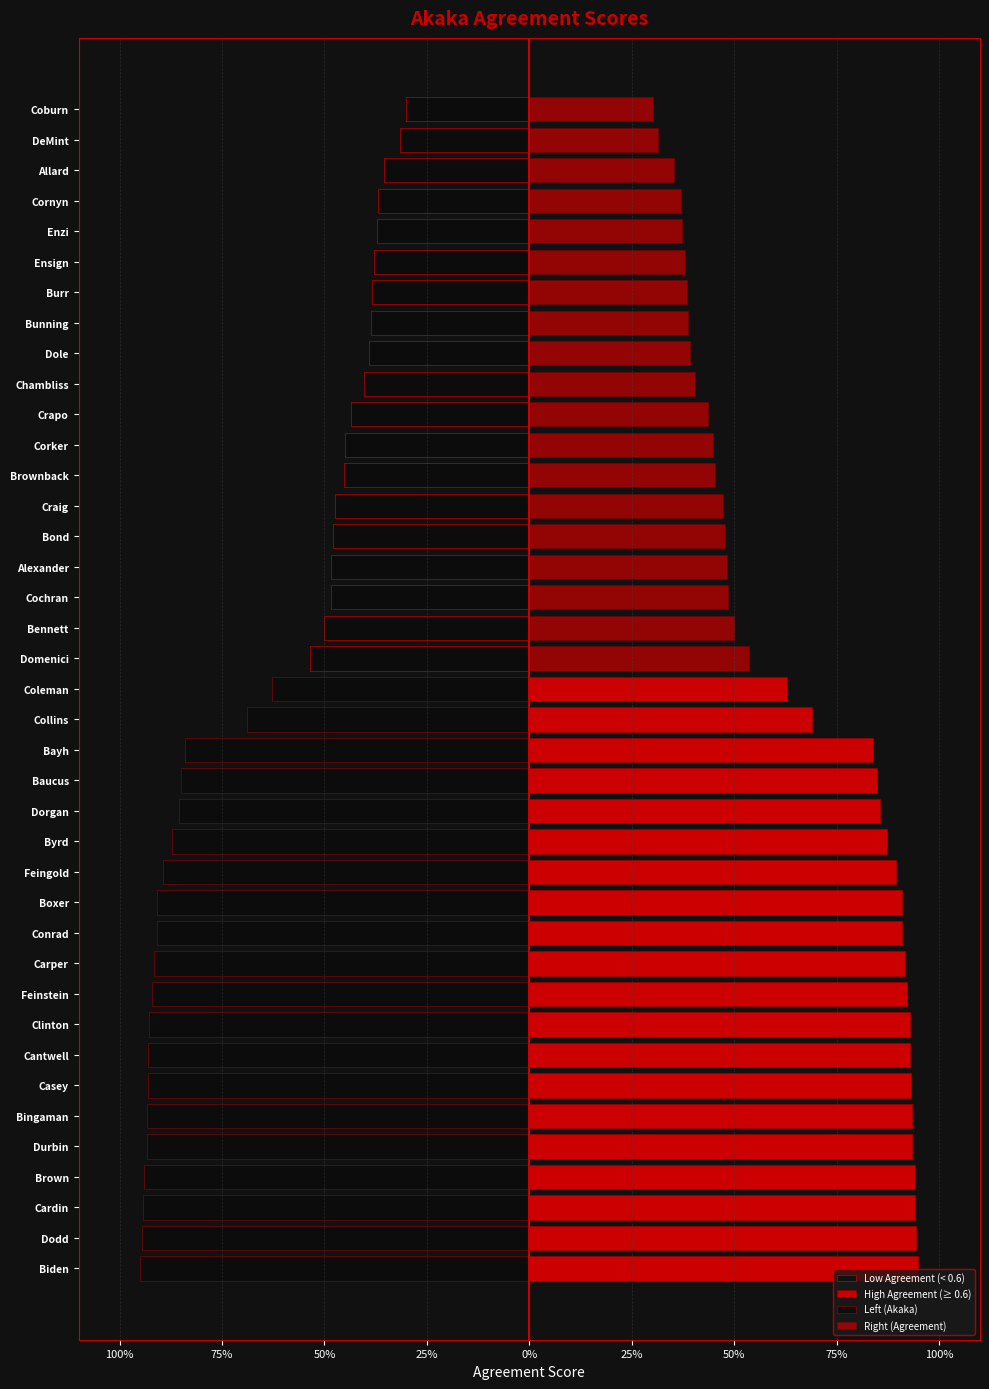

Reading right to left, extract all data points from this chart.

Low Agreement (< 0.6): -0.3	-0.3	-0.4	-0.4	-0.4	-0.4	-0.4	-0.4	-0.4	-0.4	-0.4	-0.4	-0.5	-0.5	-0.5	-0.5	-0.5	-0.5	-0.5	0.0	0.0	0.0	0.0	0.0	0.0	0.0	0.0	0.0	0.0	0.0	0.0	0.0	0.0	0.0	0.0	0.0	0.0	0.0	0.0
High Agreement (≥ 0.6): 0.0	0.0	0.0	0.0	0.0	0.0	0.0	0.0	0.0	0.0	0.0	0.0	0.0	0.0	0.0	0.0	0.0	0.0	0.0	0.6	0.7	0.8	0.8	0.9	0.9	0.9	0.9	0.9	0.9	0.9	0.9	0.9	0.9	0.9	0.9	0.9	0.9	0.9	0.9
Left (Akaka): -0.3	-0.3	-0.4	-0.4	-0.4	-0.4	-0.4	-0.4	-0.4	-0.4	-0.4	-0.4	-0.5	-0.5	-0.5	-0.5	-0.5	-0.5	-0.5	-0.6	-0.7	-0.8	-0.8	-0.9	-0.9	-0.9	-0.9	-0.9	-0.9	-0.9	-0.9	-0.9	-0.9	-0.9	-0.9	-0.9	-0.9	-0.9	-0.9
Right (Agreement): 0.3	0.3	0.4	0.4	0.4	0.4	0.4	0.4	0.4	0.4	0.4	0.4	0.5	0.5	0.5	0.5	0.5	0.5	0.5	0.6	0.7	0.8	0.8	0.9	0.9	0.9	0.9	0.9	0.9	0.9	0.9	0.9	0.9	0.9	0.9	0.9	0.9	0.9	0.9